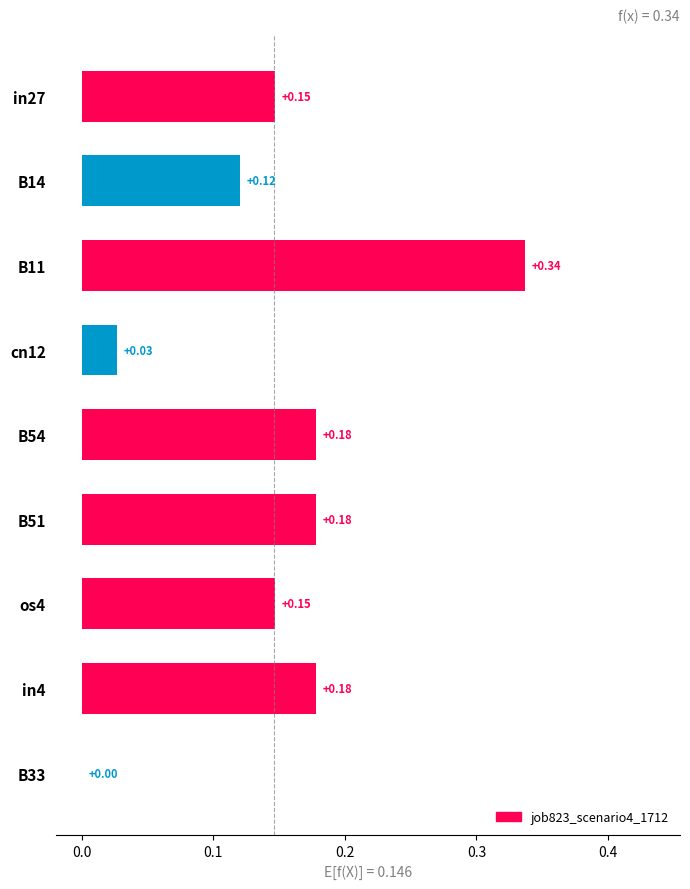

Which has a higher value, B14 or B33?

B14